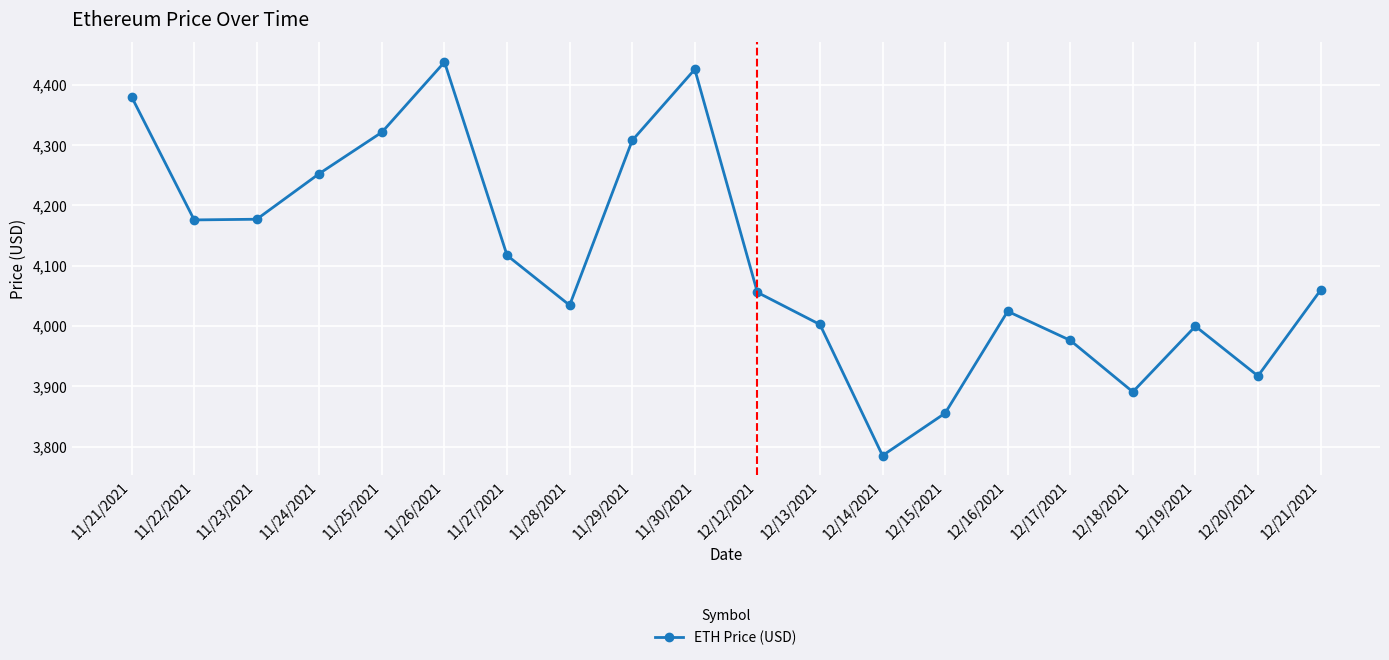

True or false: the data has more than 2 interior local peaks.

True